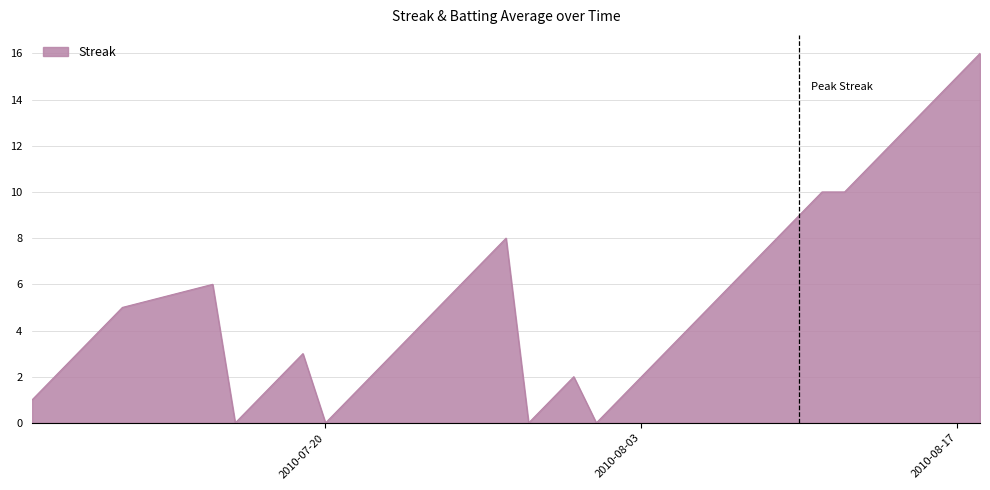

What is the difference between the maximum and minimum values?

16